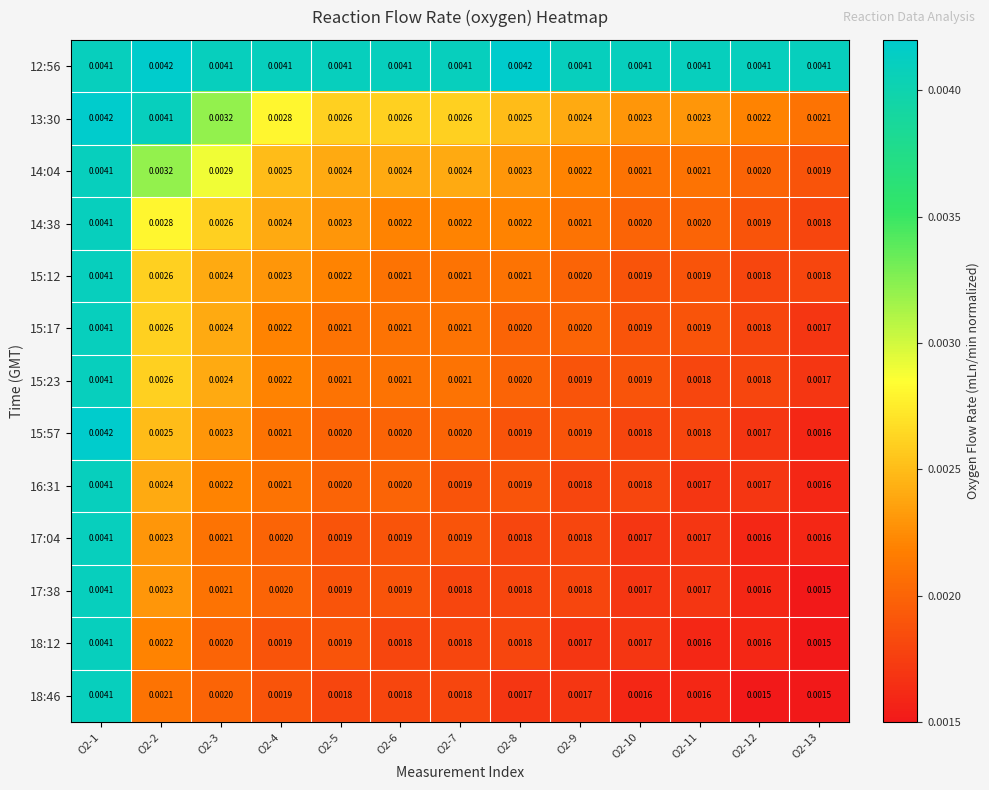

Is the value of 14:38 at O2-9 greater than the value of 17:38 at O2-9?

Yes